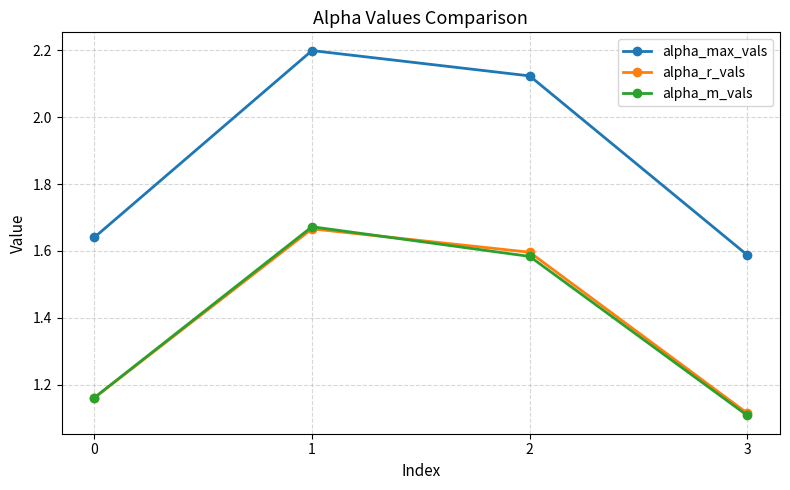

At 2, list the series in order from smallest to largest.

alpha_m_vals, alpha_r_vals, alpha_max_vals